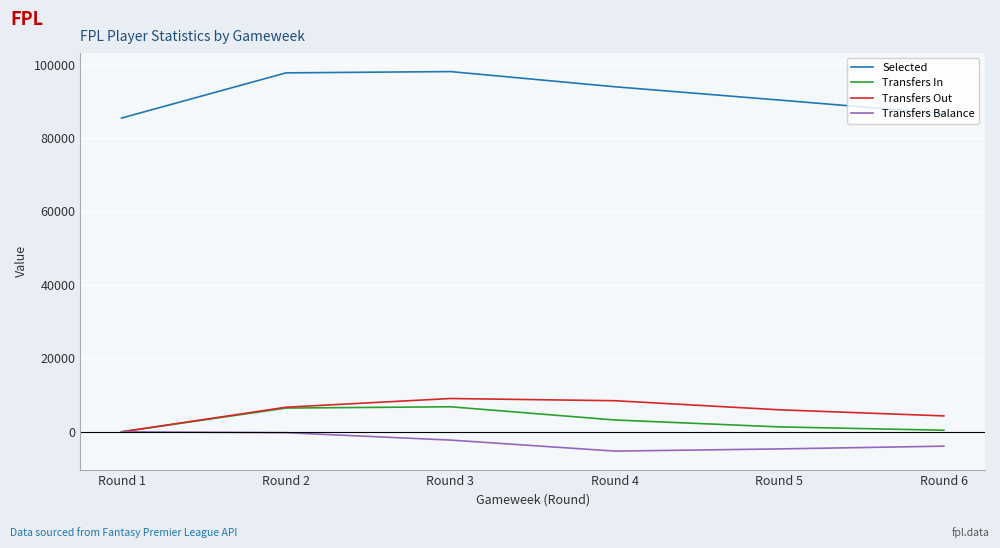

What is the total value across all series at Round 6?

87514